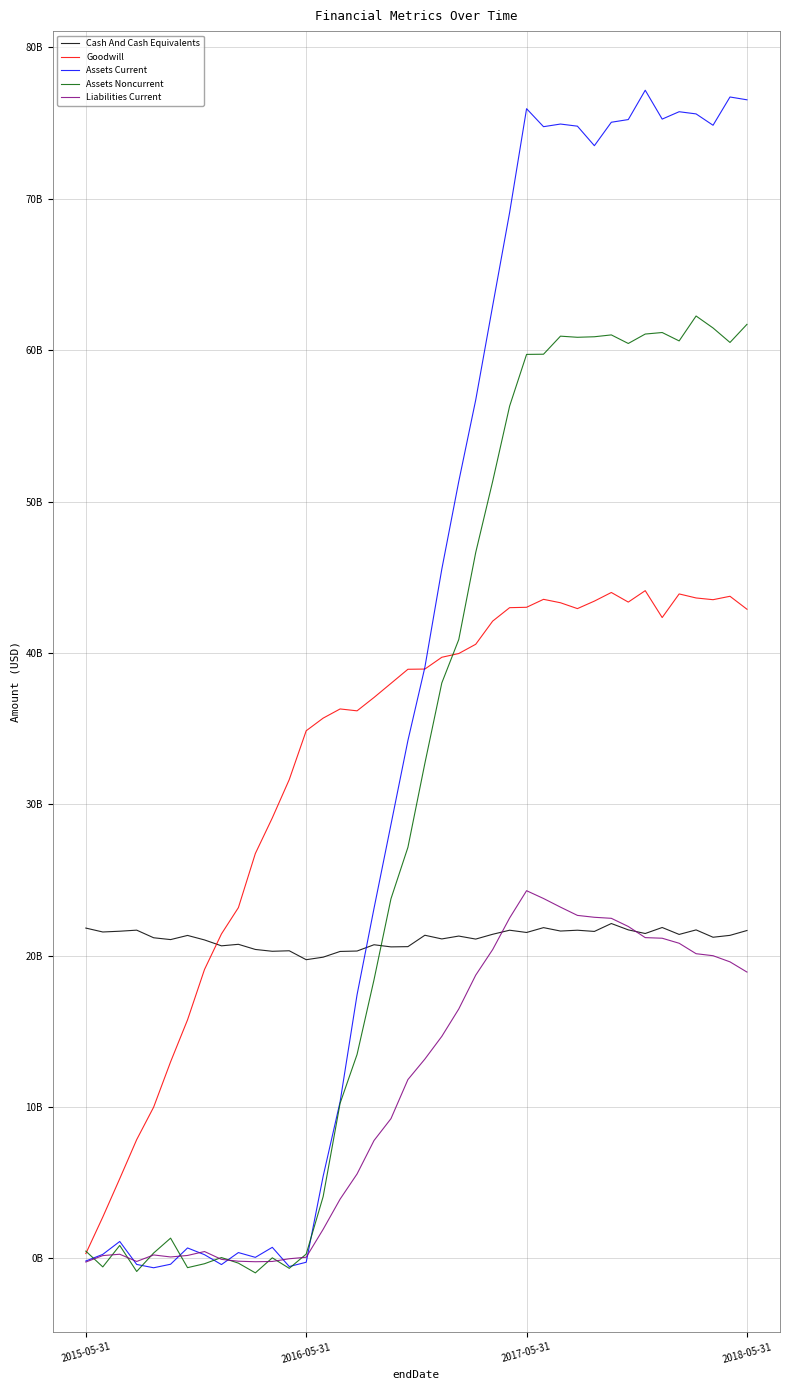

What is the greatest value displayed?

77166408007.6